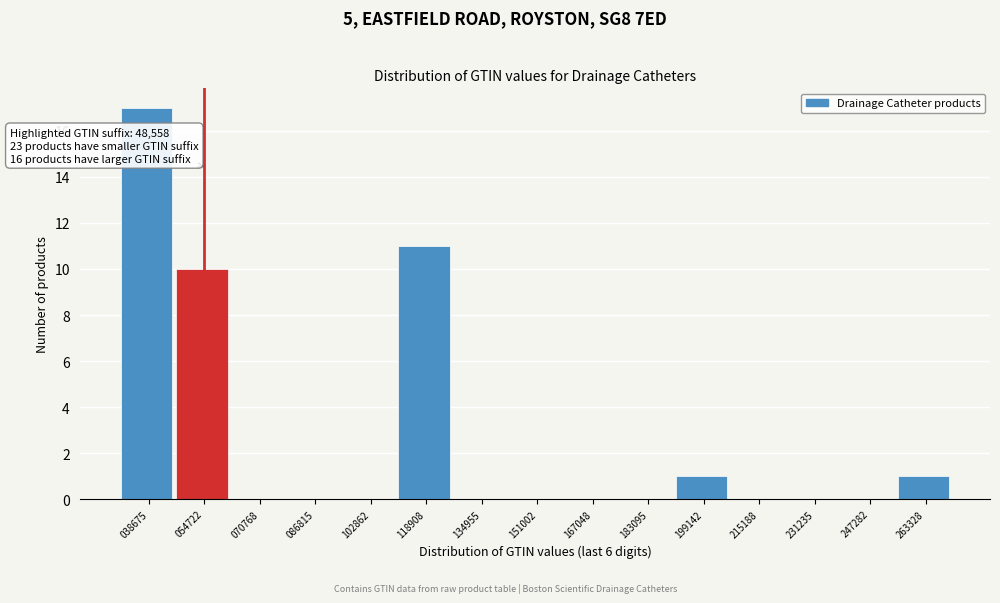

Over which range of the x-axis is the bar tallest?

30000 to 46000